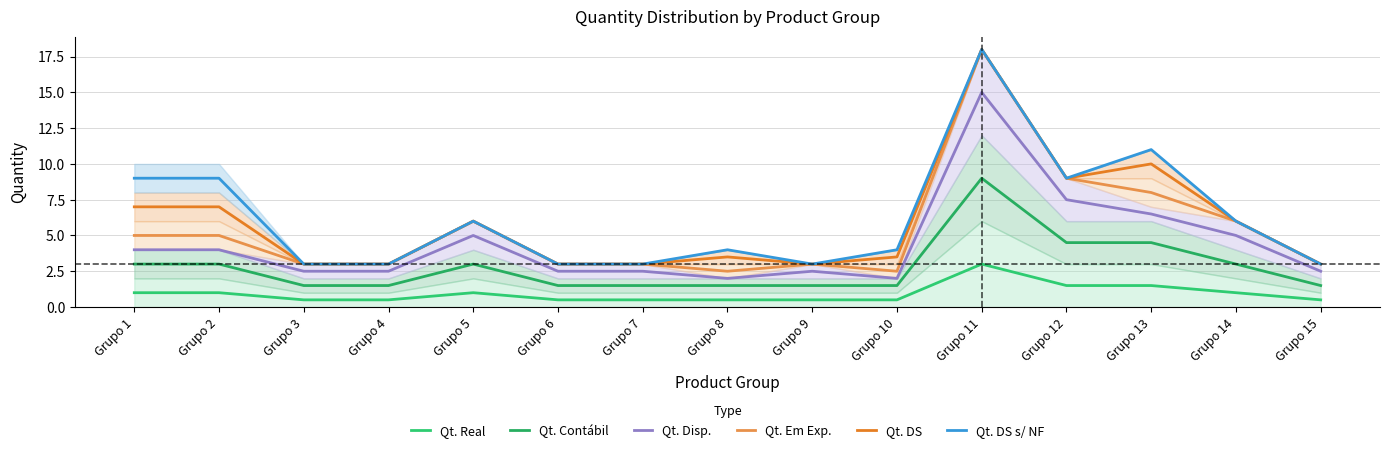

What is the value of the Qt. DS point at the 4th from the left?

3.0